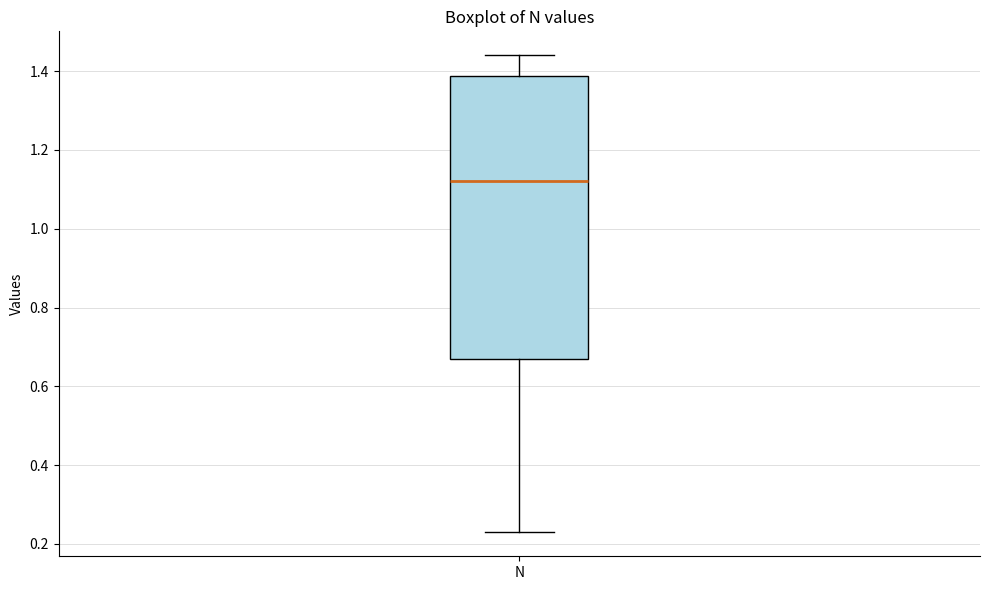

Read this box plot against the y-axis: the position of the median line, the range covered by the box, and the ends of both whiskers. The values are not printed on the chart, so give them approximately, as read against the axis.

median 1.12, box 0.66 to 1.38, whiskers 0.22 to 1.44